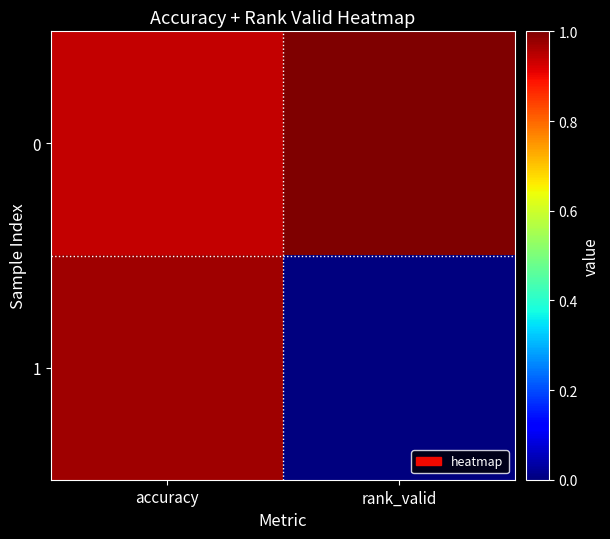

Which series changed the most between accuracy and rank_valid?

1